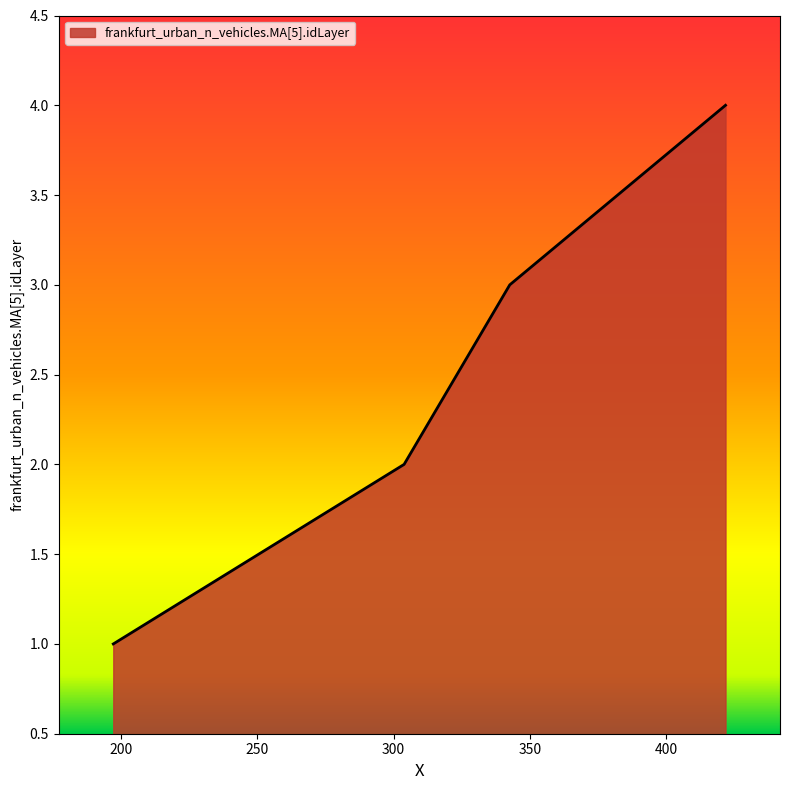

True or false: there are more than 0 points higher than both neighbors.

False